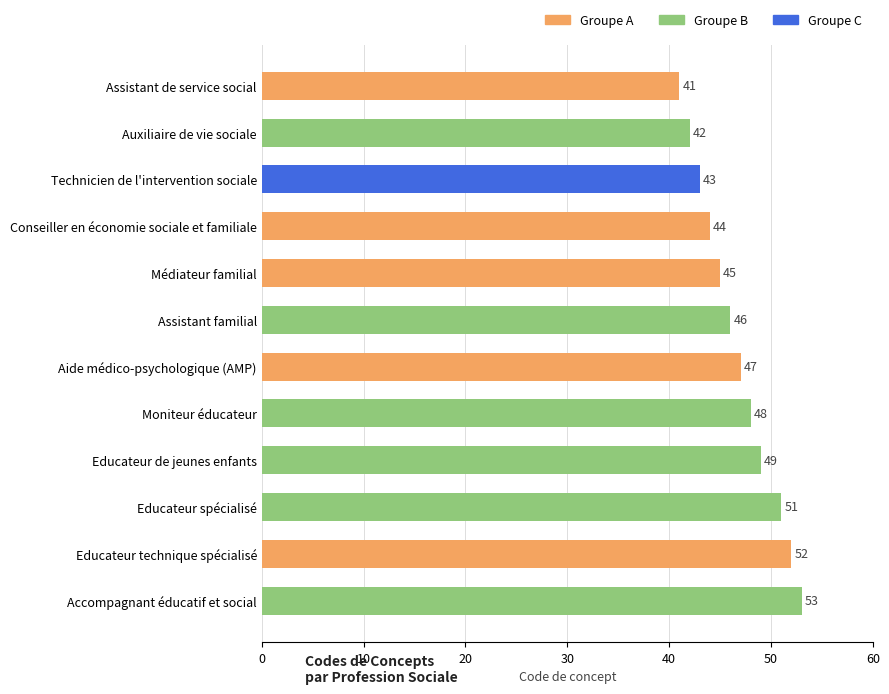

What is the difference between the maximum and second lowest values?

11